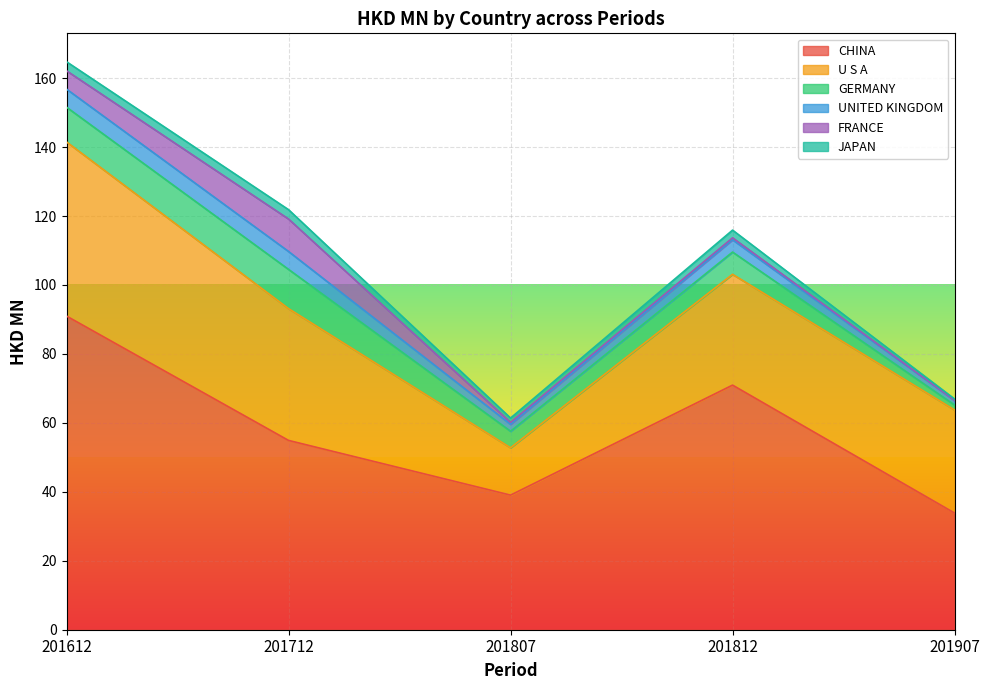

Which series changed the most between 201612 and 201812?

CHINA